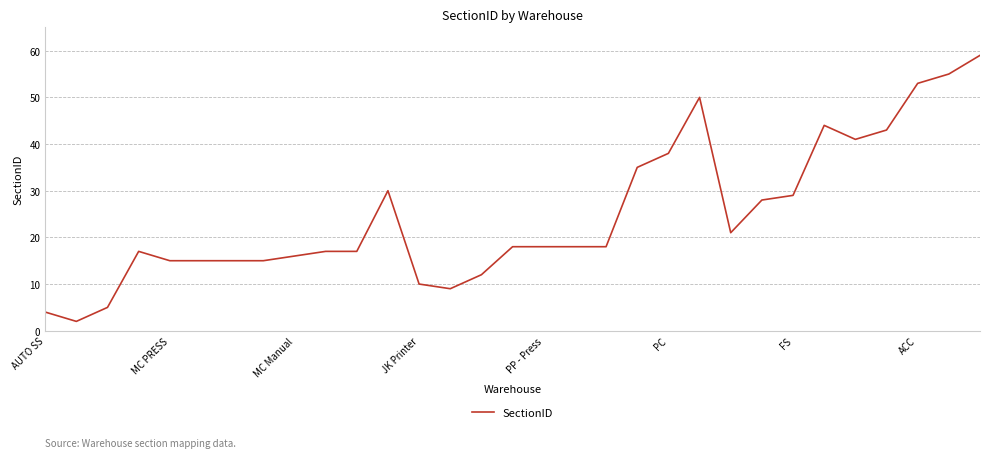

Count the number of categories in the chart.

31